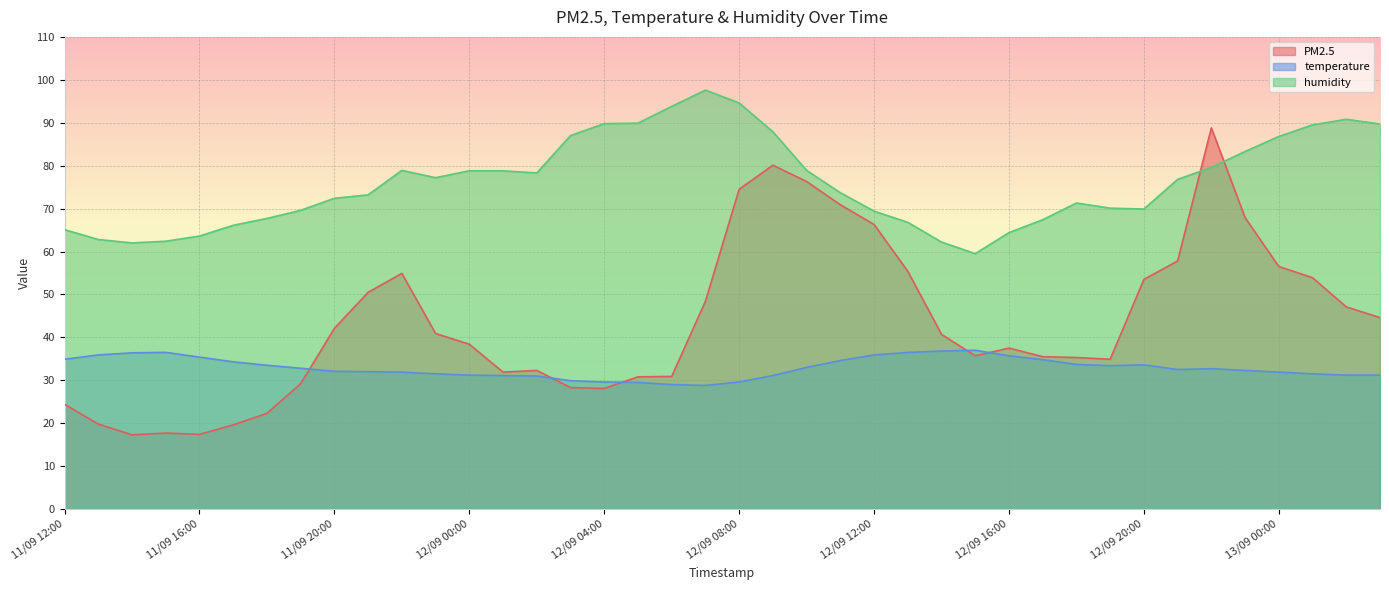

How many values in the humidity series exceed 76?

20